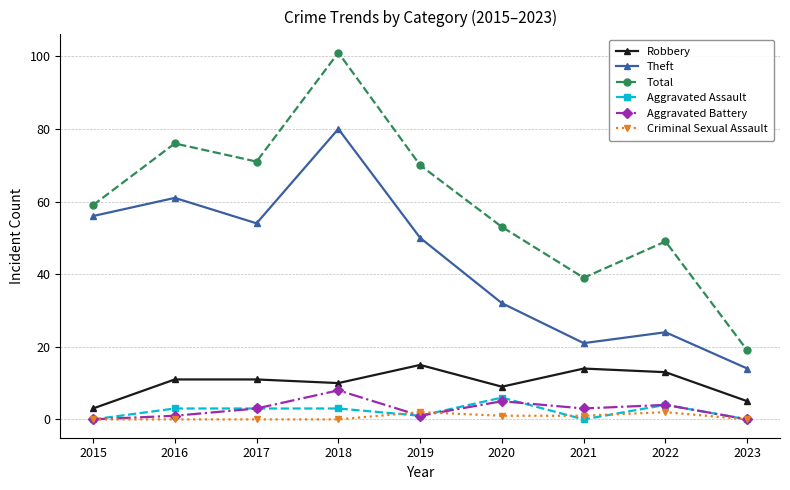

How many values in the Aggravated Assault series are below 3?

4